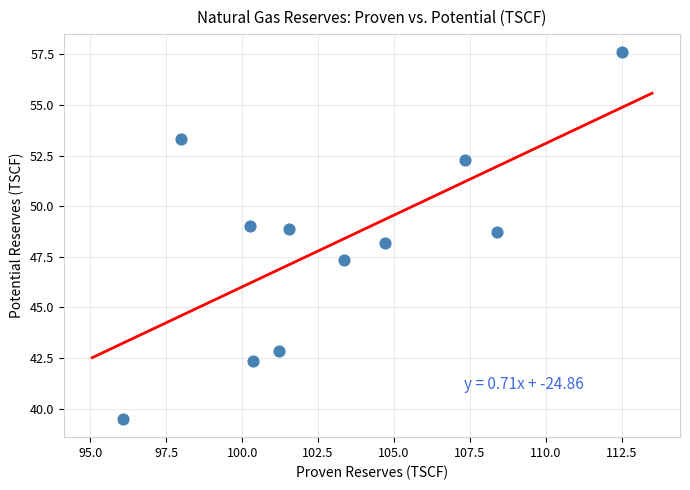

What is the average Y value?

48.2